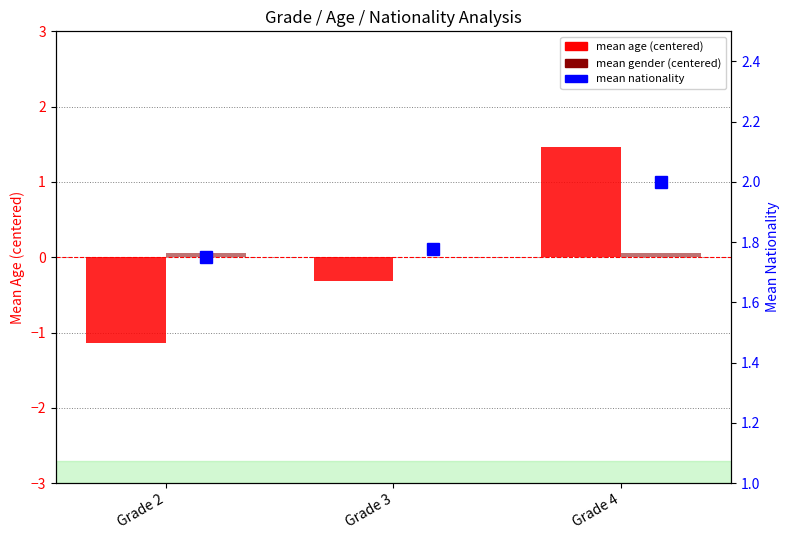

What is the value of the mean age (centered) bar at the 1st from the left?

-1.1